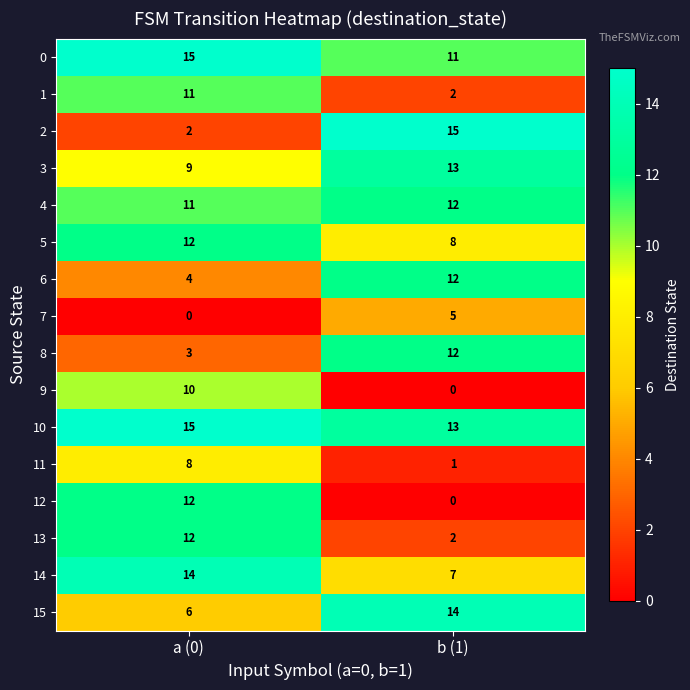

What is the spread (max minus min) of values at a (0)?

15